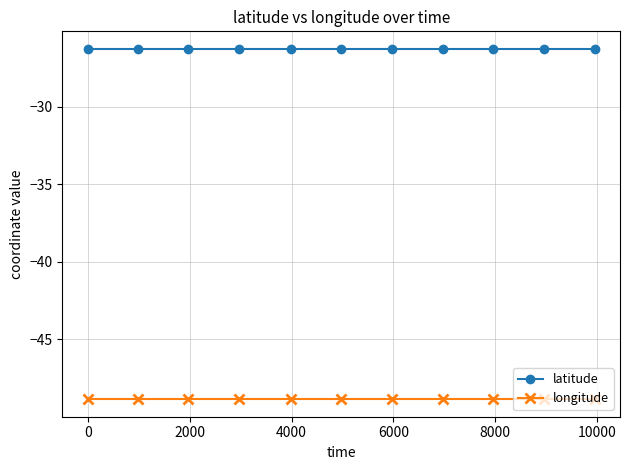

What is the maximum value for latitude?

-26.3